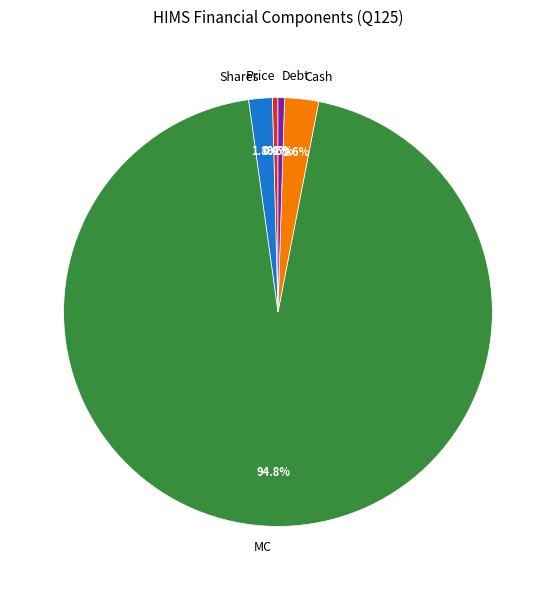

Combined, what portion of the pie is Price and Debt?

0.9%